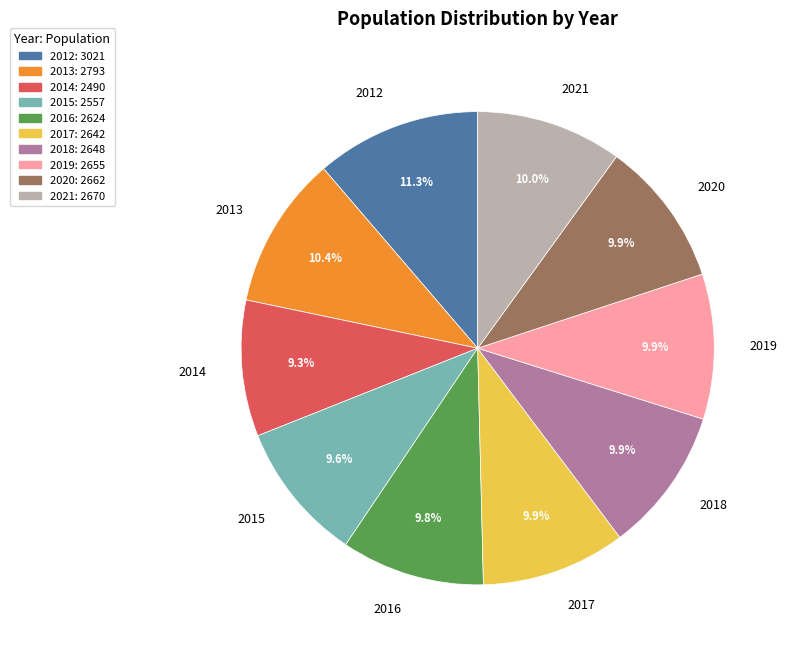

What percentage do 2018 and 2016 together represent?

19.7%